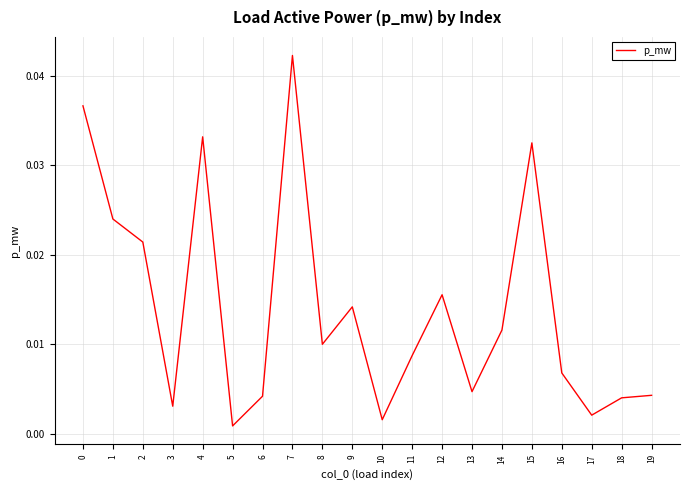

Which label corresponds to the largest value in the chart?

7